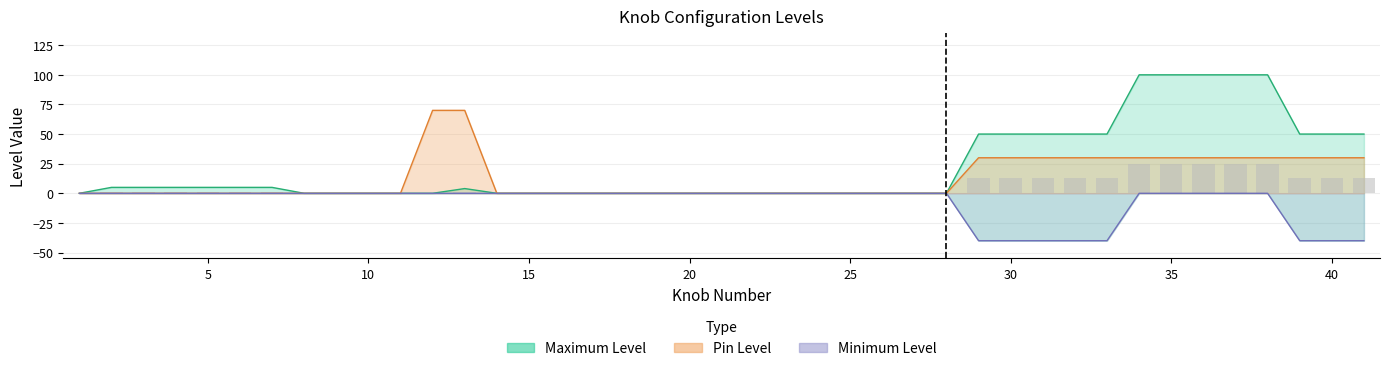

List the series in order of their peak value, lowest first.

Minimum Level, Pin Level, Maximum Level